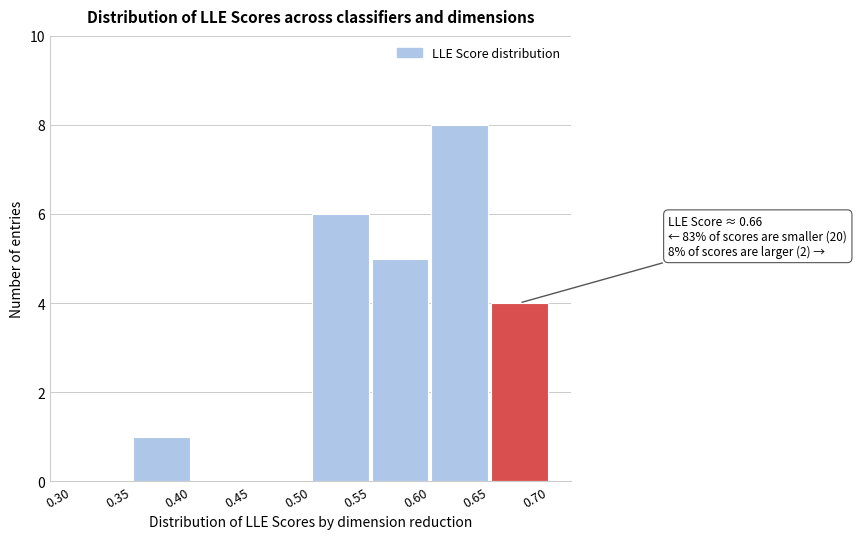

Which range on the x-axis has the tallest bar?

0.60 to 0.65